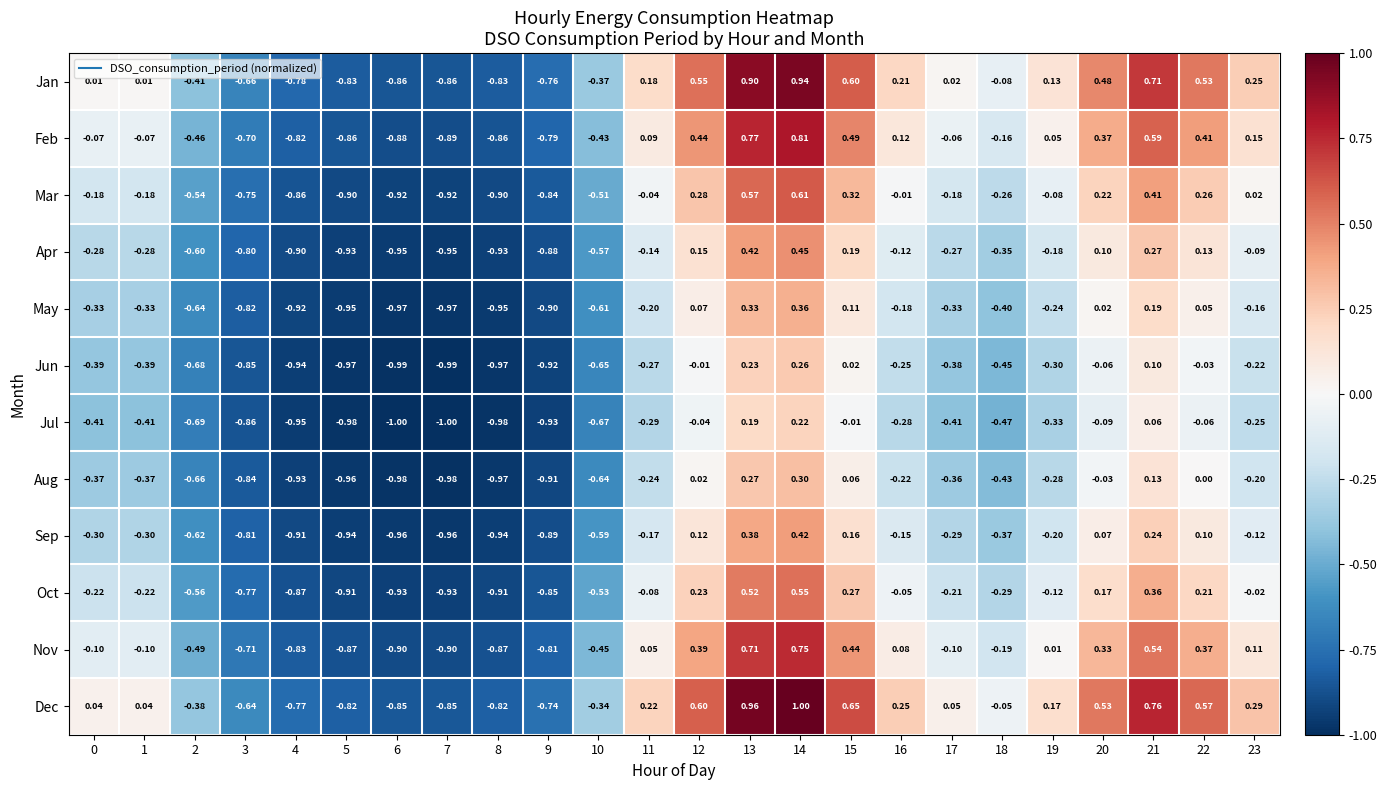

Which series has the largest total across all categories?

Dec